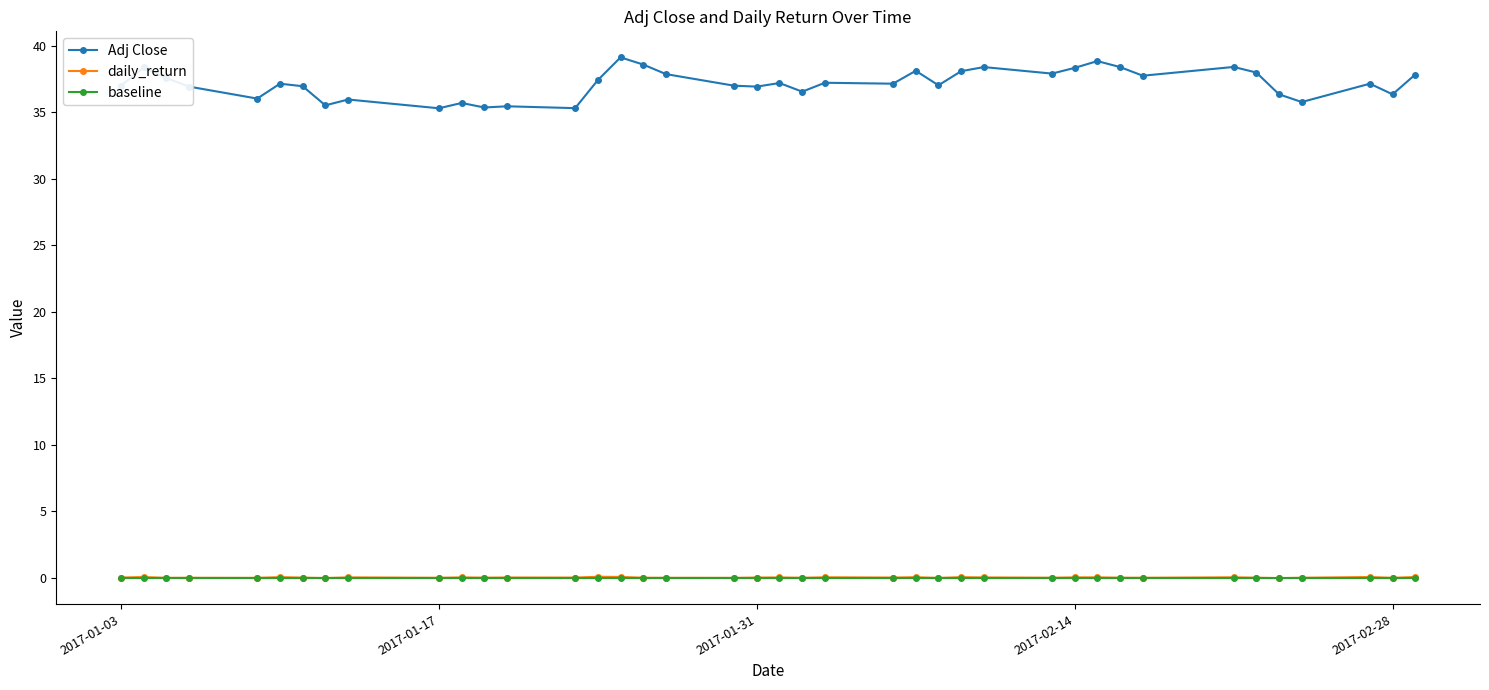

What is the minimum value for Adj Close?

35.3